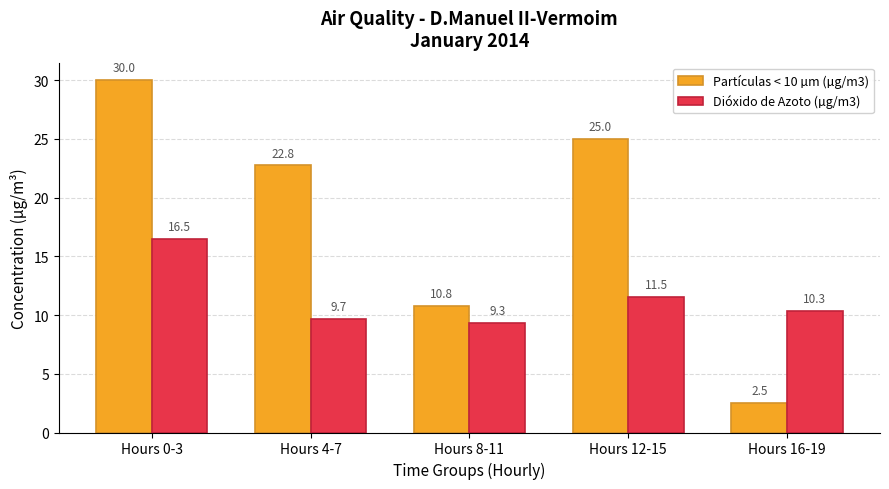

At how many categories does at least one series exceed 2?

5